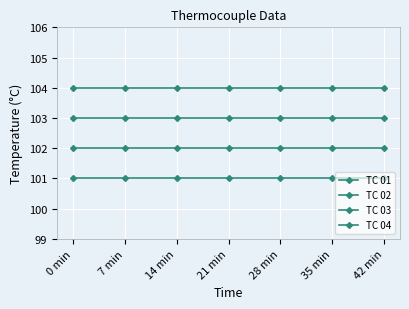

What is the label of the 6th point from the right?

7 min